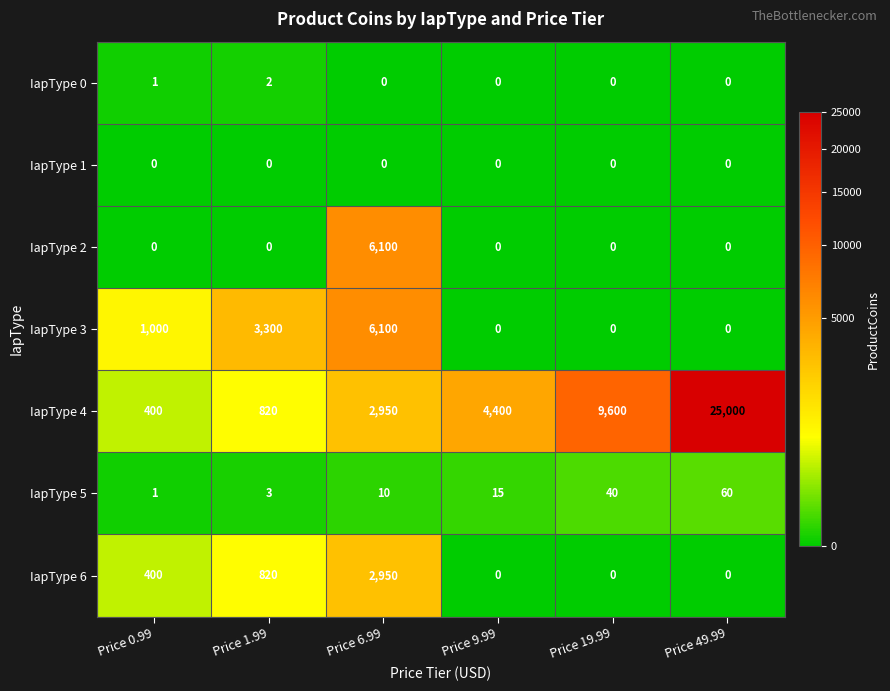

What is the greatest value displayed?

25000